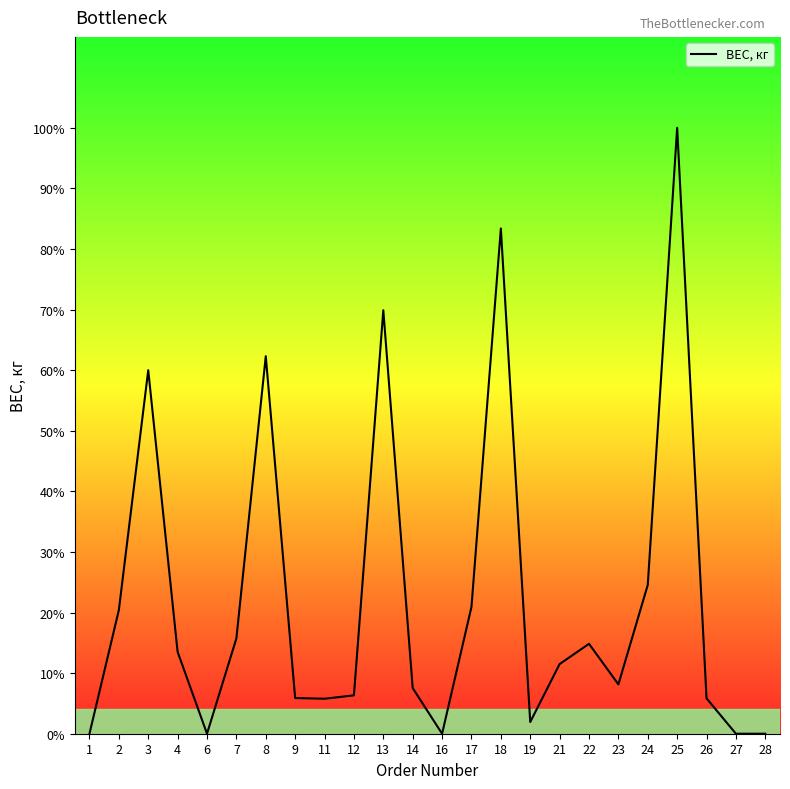

The value at 14 is 726. True or false?

True